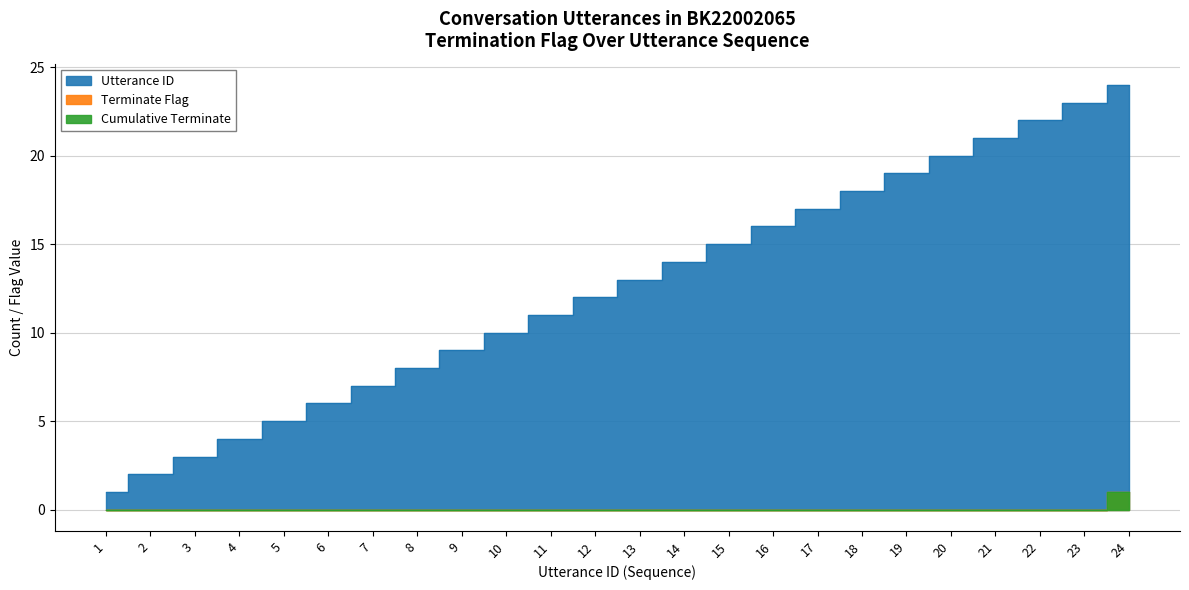

What is the difference between the second highest and second lowest values in the Utterance ID series?

21